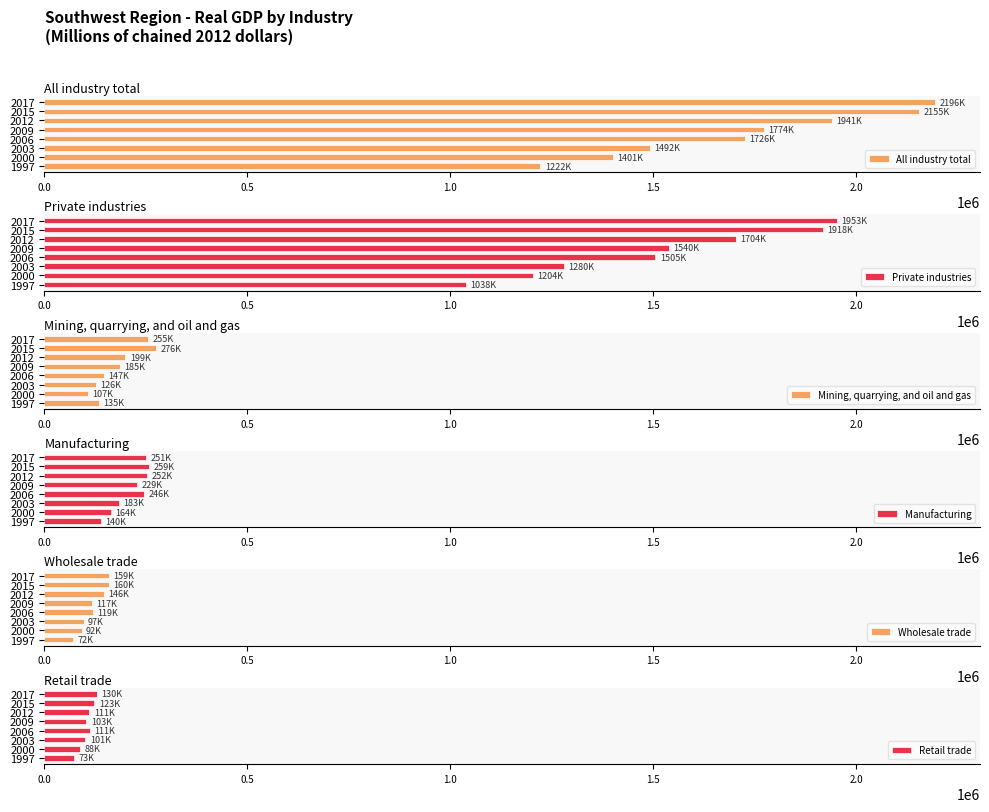

At which label is Manufacturing closest to 199292?

2003